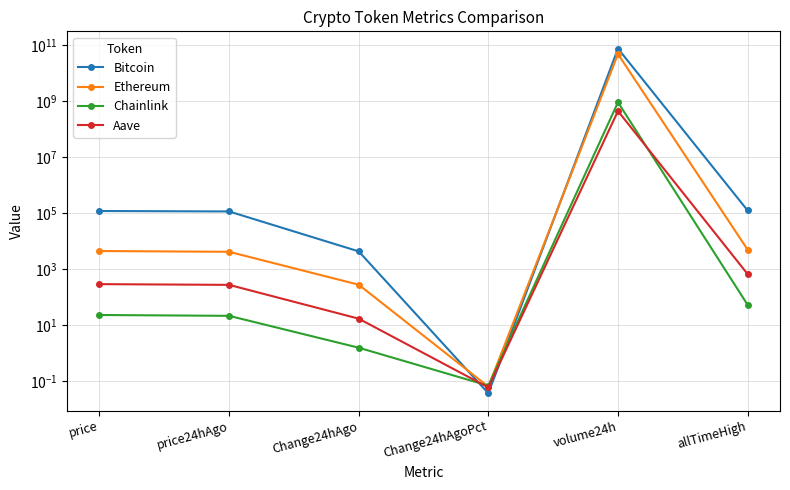

What is the sum of the Ethereum values at price and price24hAgo?

8533.5